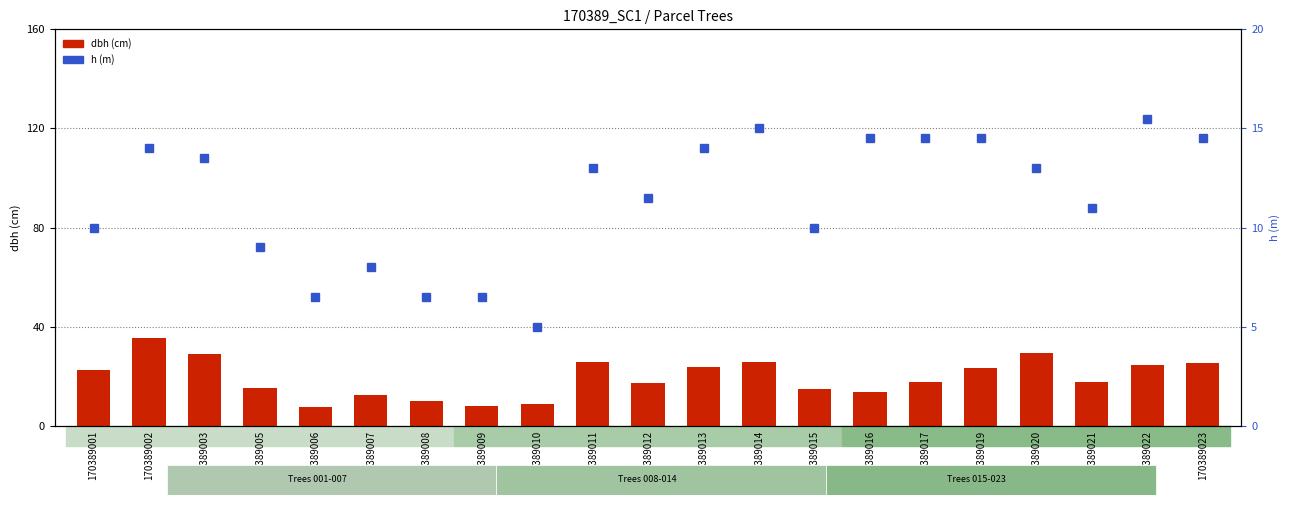

Rank the categories by dbh value from lowest to highest.

170389006, 170389009, 170389010, 170389008, 170389007, 170389016, 170389015, 170389005, 170389012, 170389021, 170389017, 170389001, 170389019, 170389013, 170389022, 170389023, 170389014, 170389011, 170389003, 170389020, 170389002